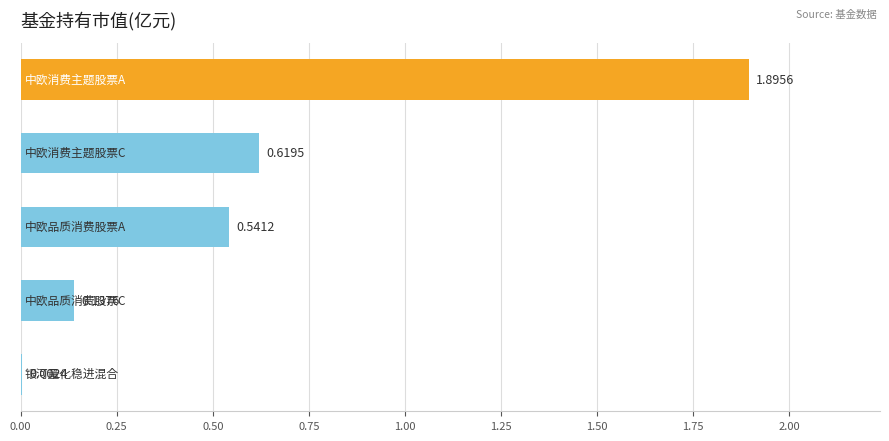

What is the greatest value displayed?

1.9